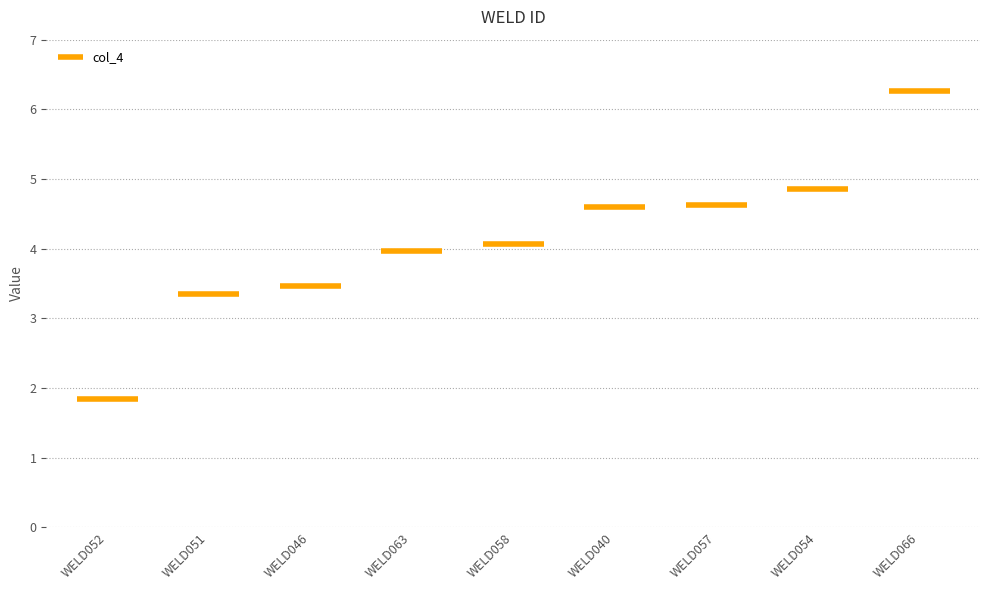

What is the difference between the maximum and minimum values?

4.4